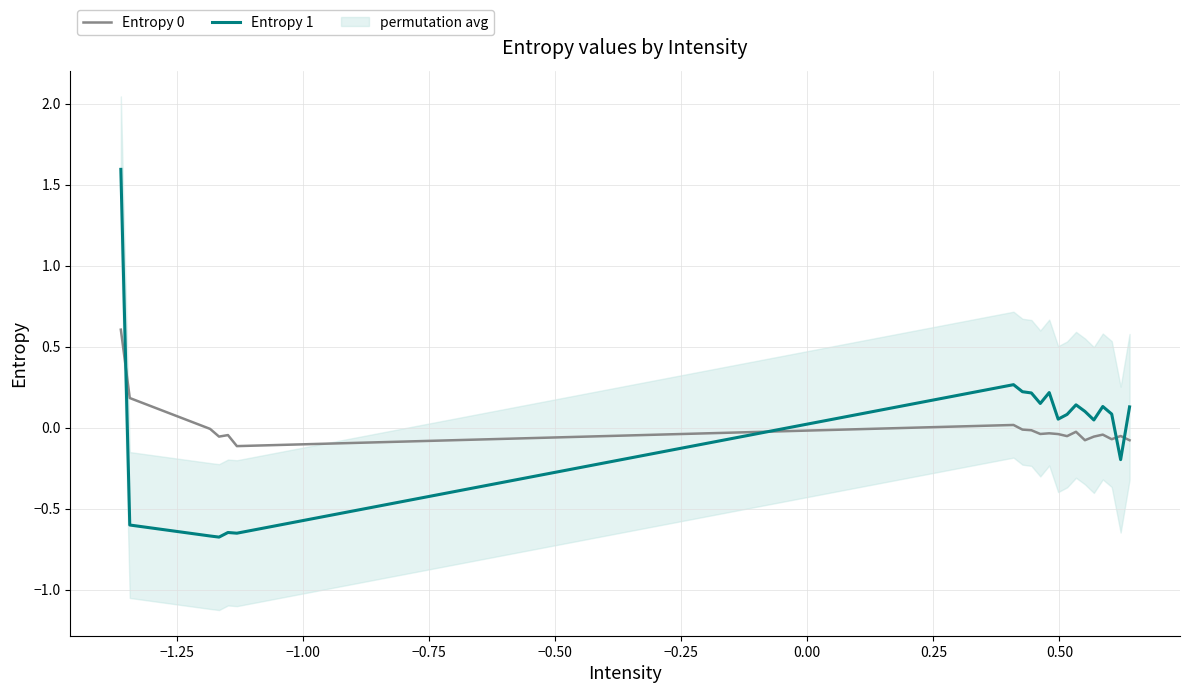

True or false: Entropy 0 and Entropy 1 intersect in this chart.

True